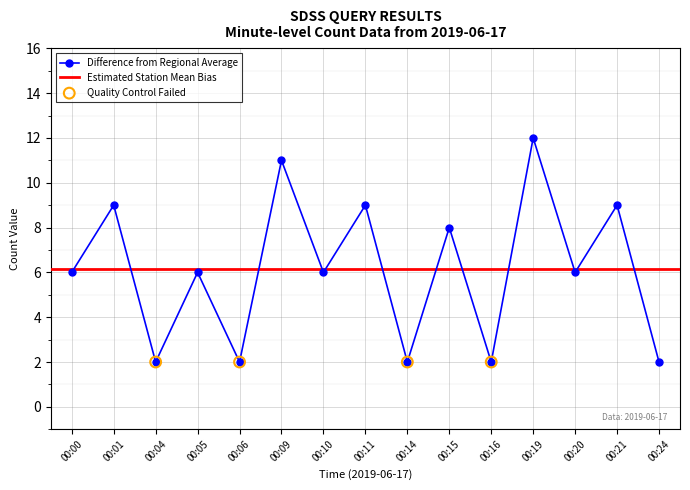

What is the value of the Difference from Regional Average point at the 3rd from the left?

2